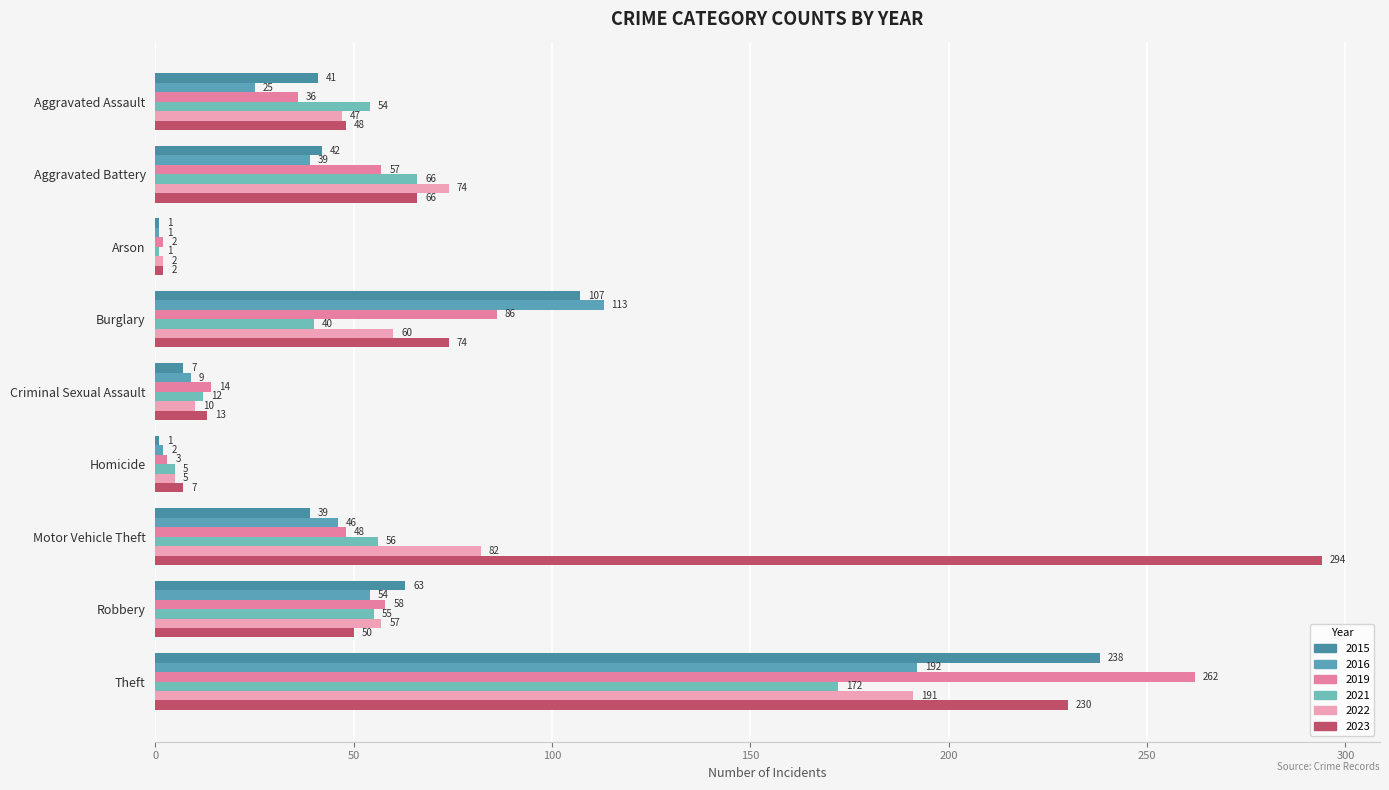

How many distinct data groups are displayed?

6